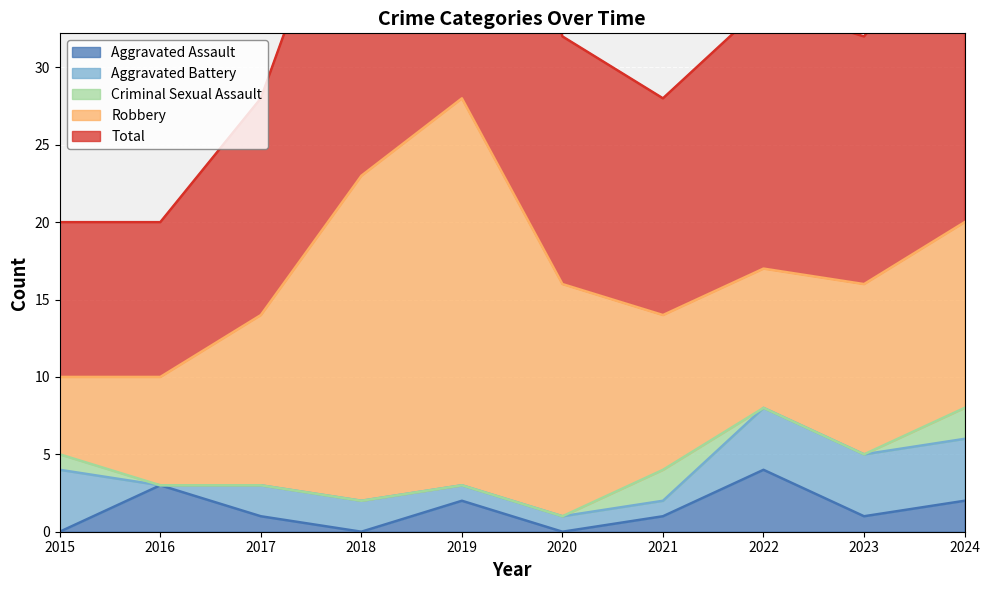

What is the difference between the maximum and minimum values in the Aggravated Battery series?

4